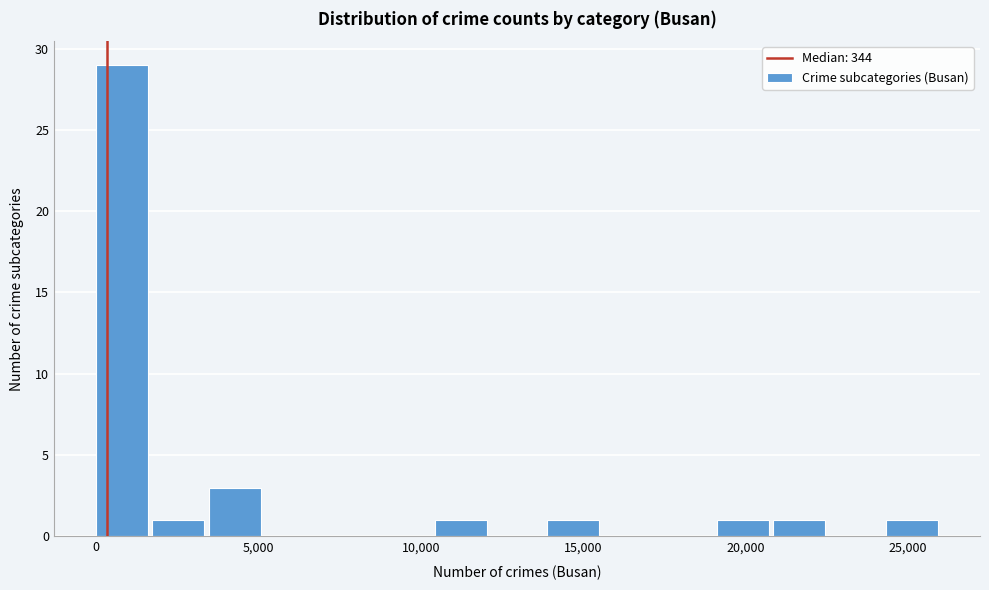

Read against the x-axis, roughly where is the centre of the tallest bar?

1000